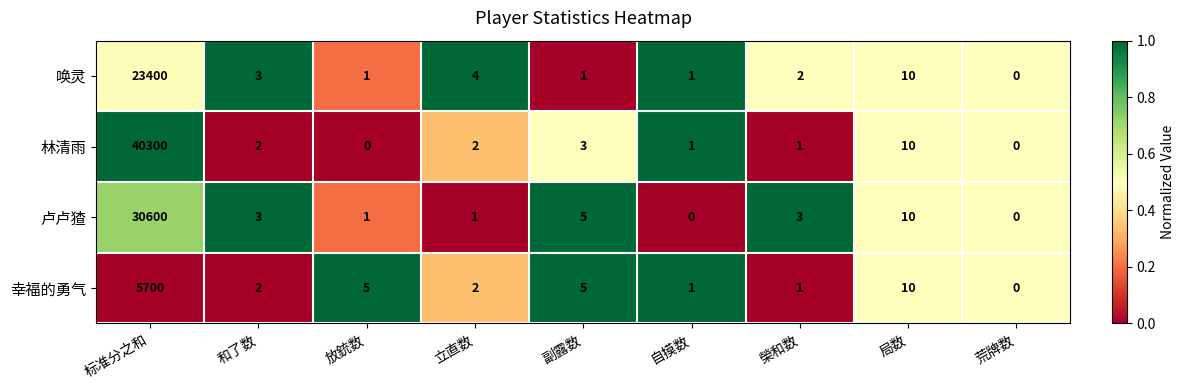

What is the difference between the 卢卢猹 values at 立直数 and 副露数?

4